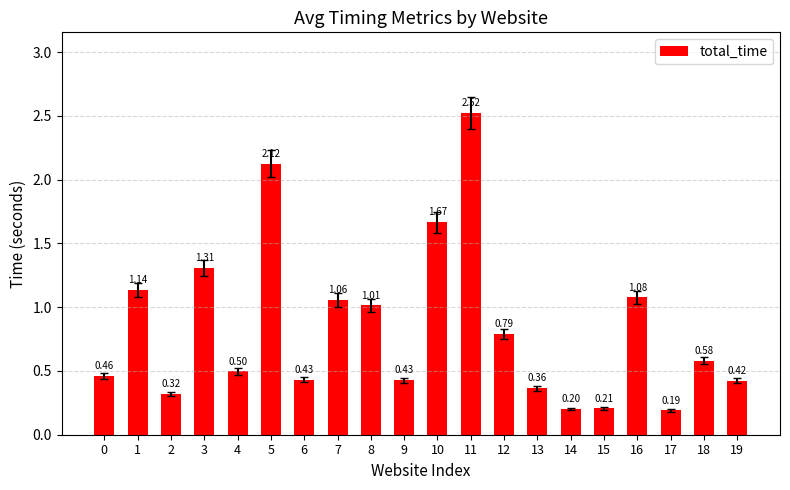

Between 4 and 3, which is larger?

3